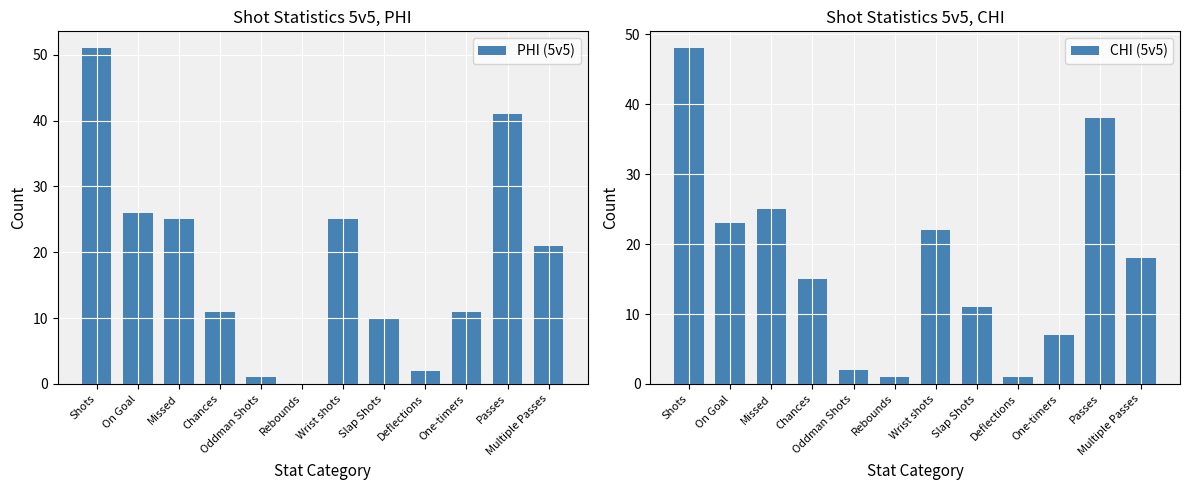

The CHI (5v5) series shows 22 at Wrist shots. True or false?

True